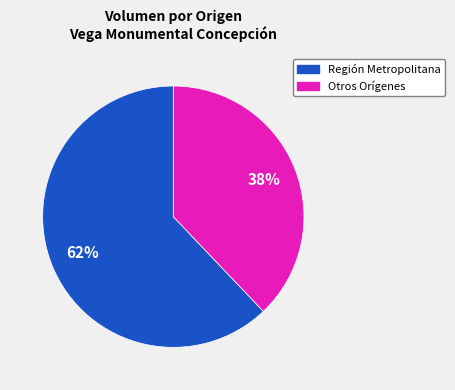

Is there any slice that represents more than half of the pie?

Yes